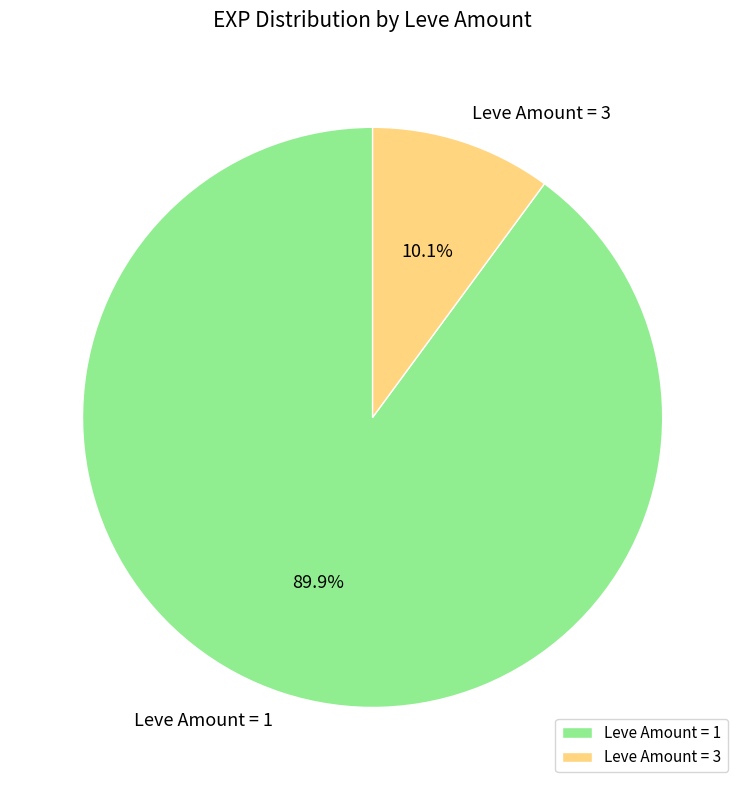

Count the number of slices in the pie.

2